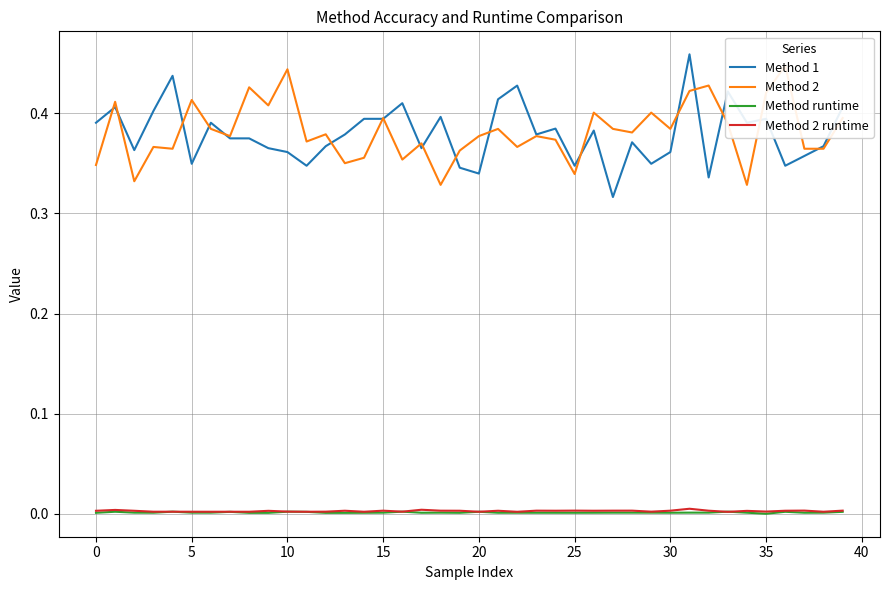

At how many categories does at least one series exceed 0?

40